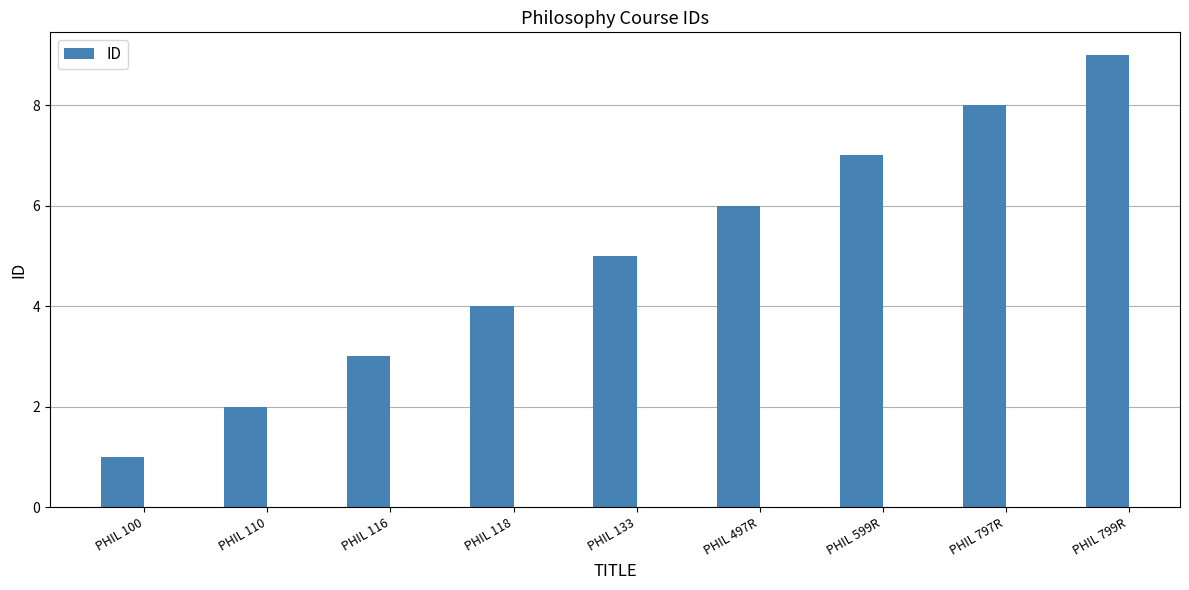

Reading left to right, transcribe all the data shown in this chart.

PHIL 100=1	PHIL 110=2	PHIL 116=3	PHIL 118=4	PHIL 133=5	PHIL 497R=6	PHIL 599R=7	PHIL 797R=8	PHIL 799R=9